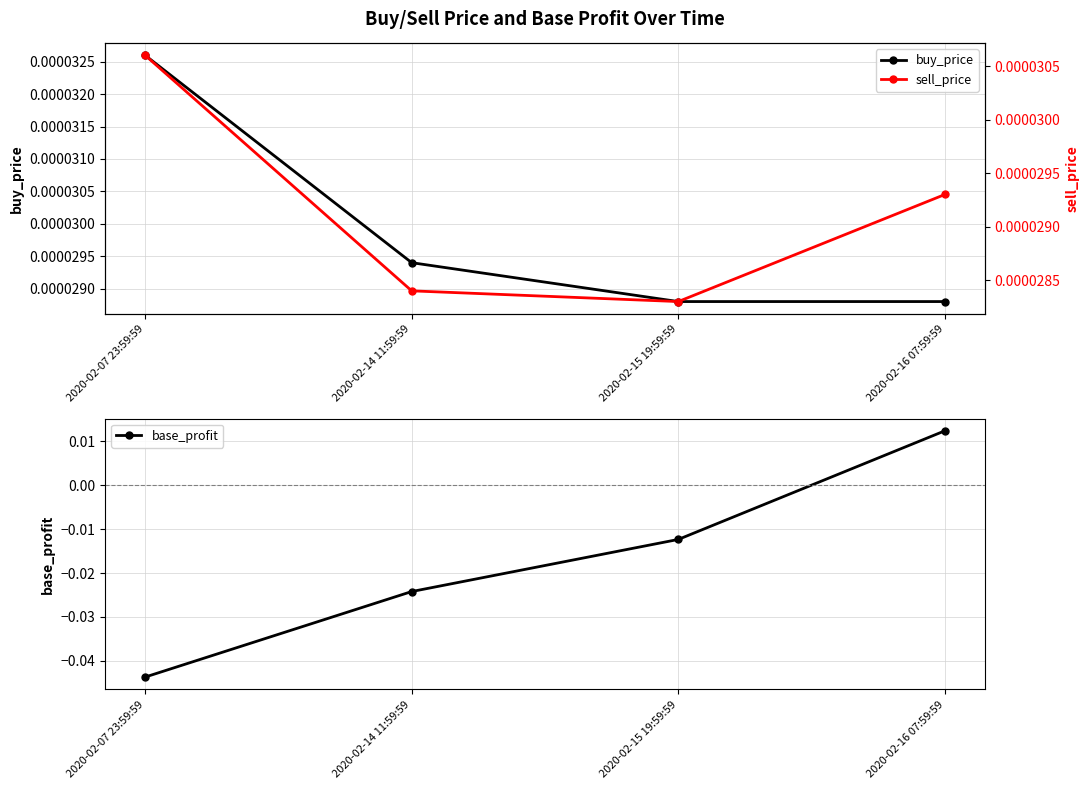

How many lines are shown in the chart?

3